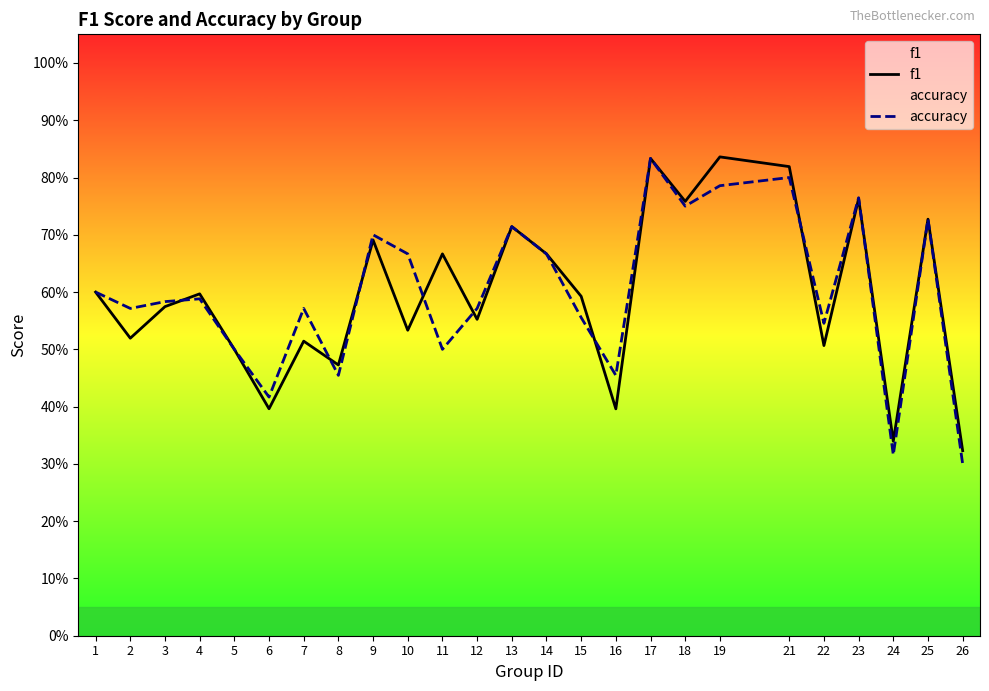

Rank the series by their maximum value, from lowest to highest.

accuracy, f1